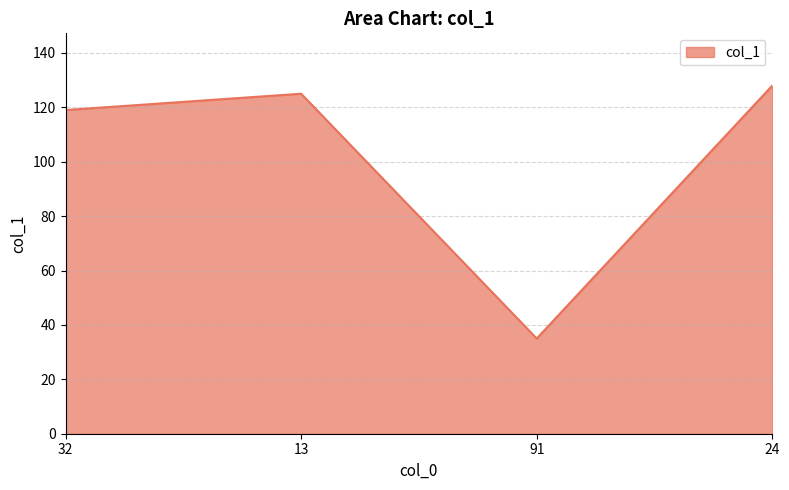

How many lines are shown in the chart?

1